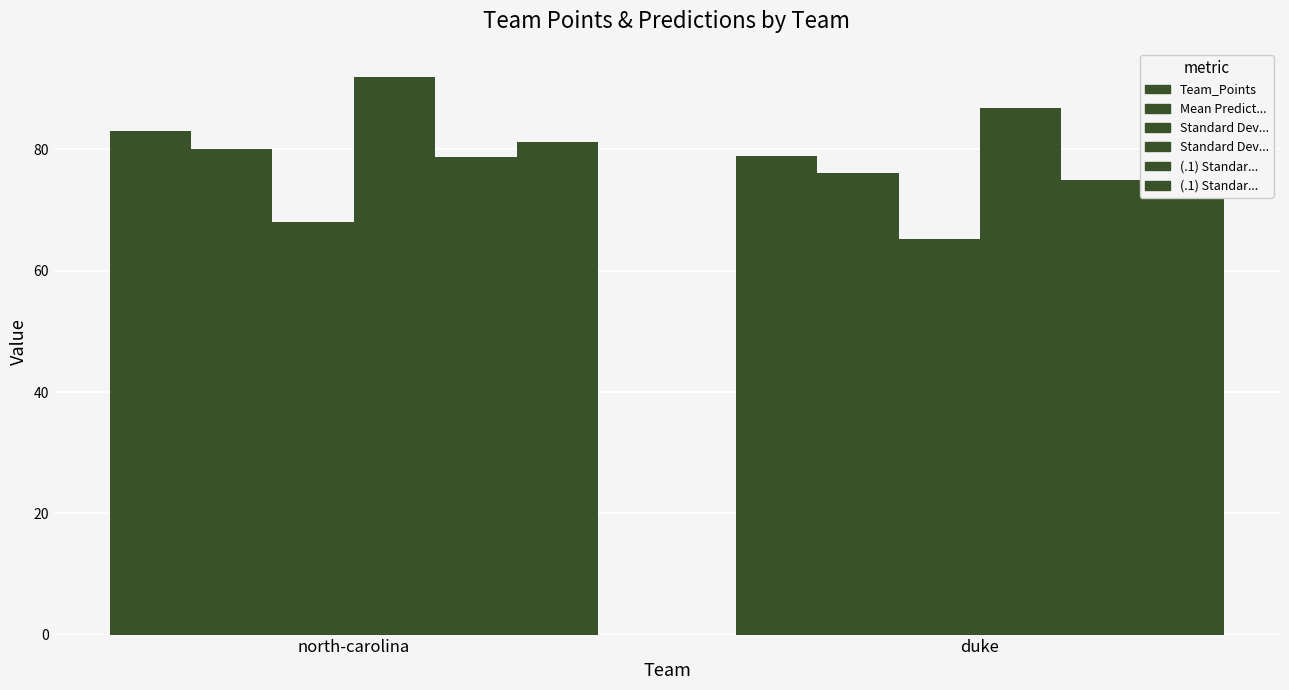

How many distinct data groups are displayed?

6